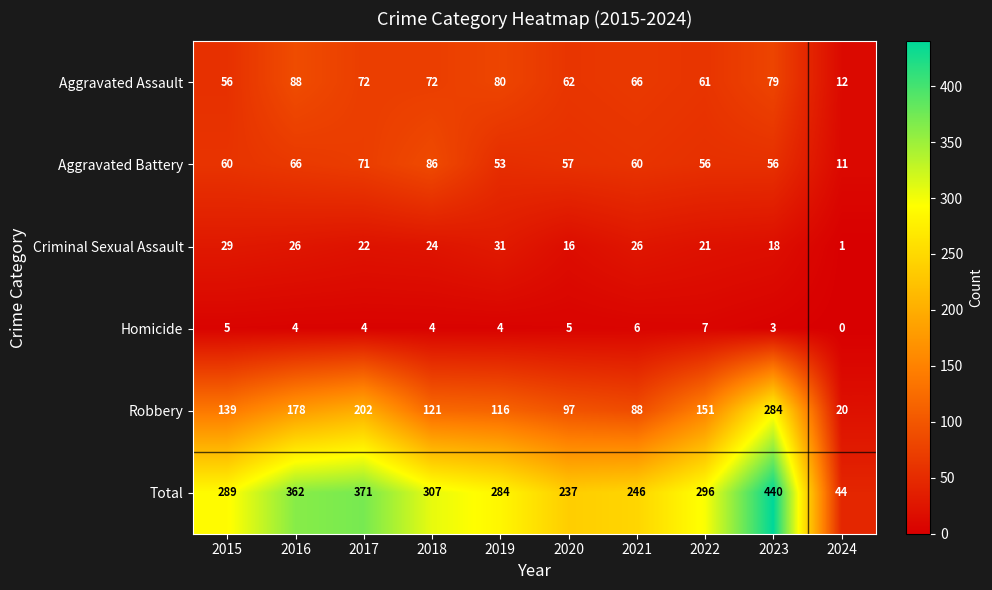

What is the sum of the Total values at 2018 and 2022?

603